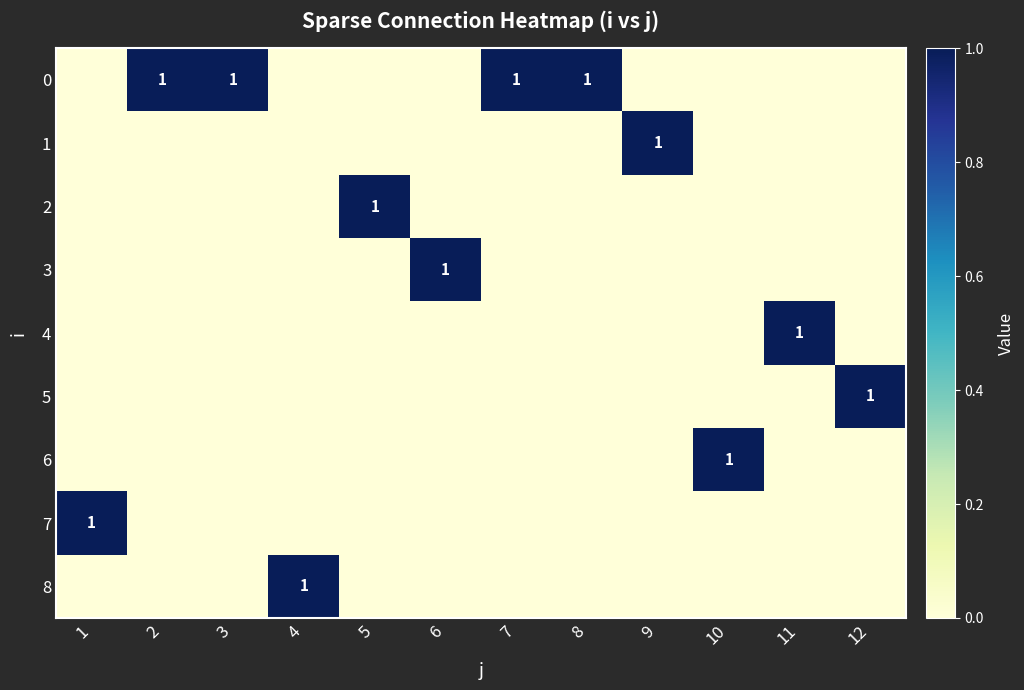

How many positive values does the 6 series have?

1